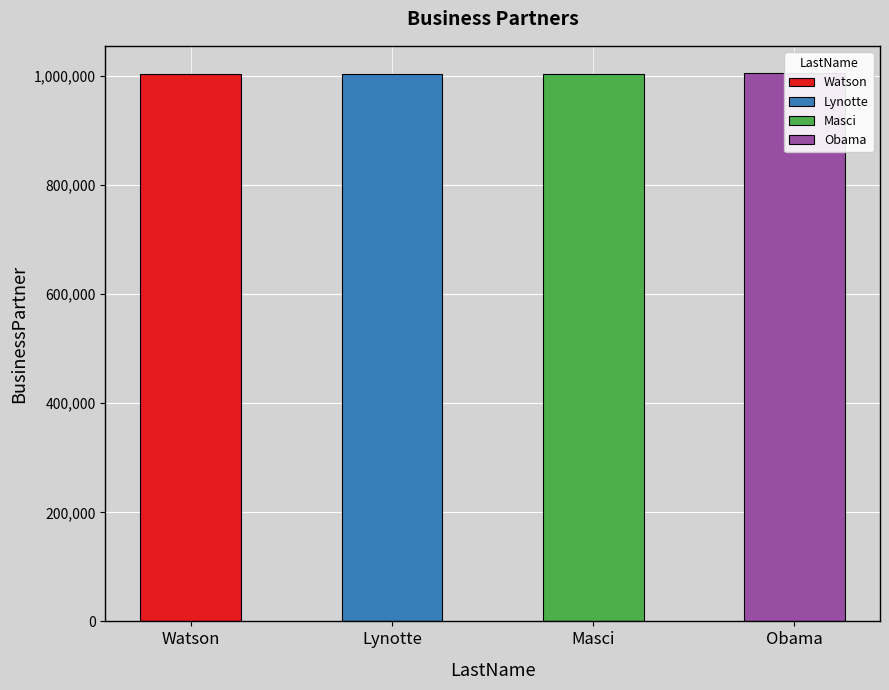

What is the change in value from Watson to Lynotte?

+6